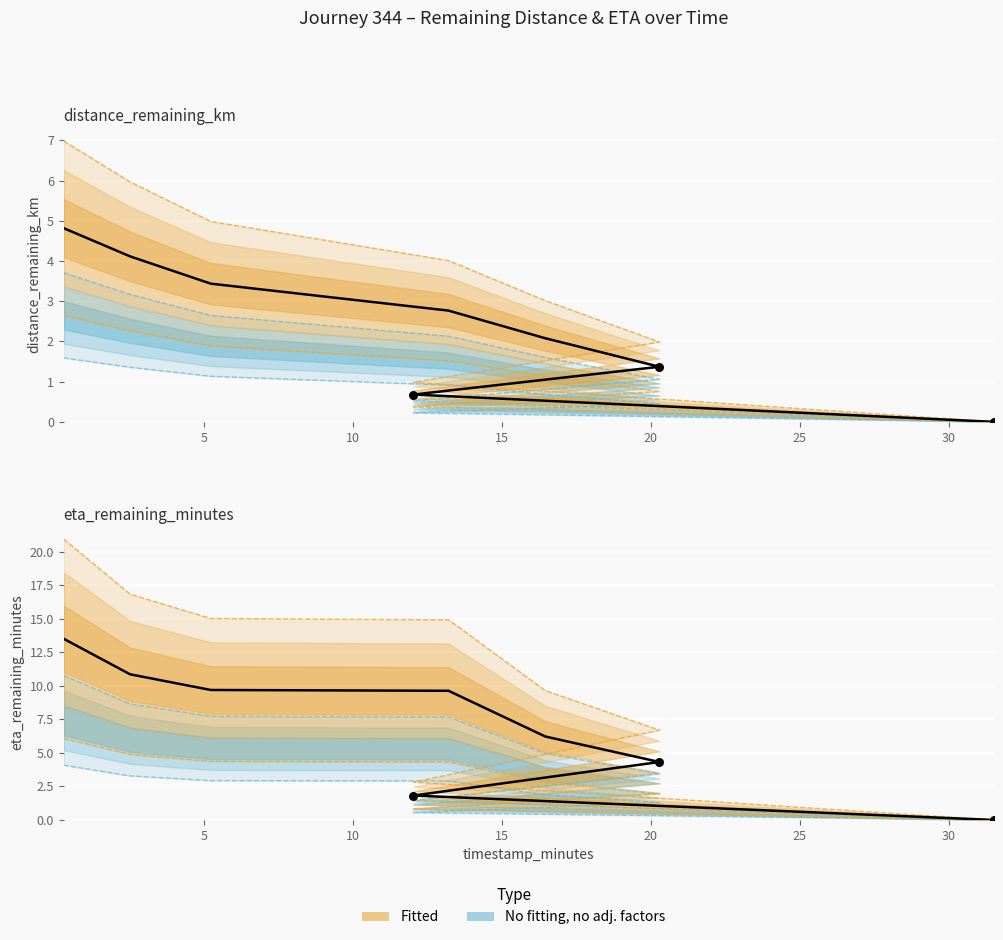

At how many categories does at least one series exceed 10?

4